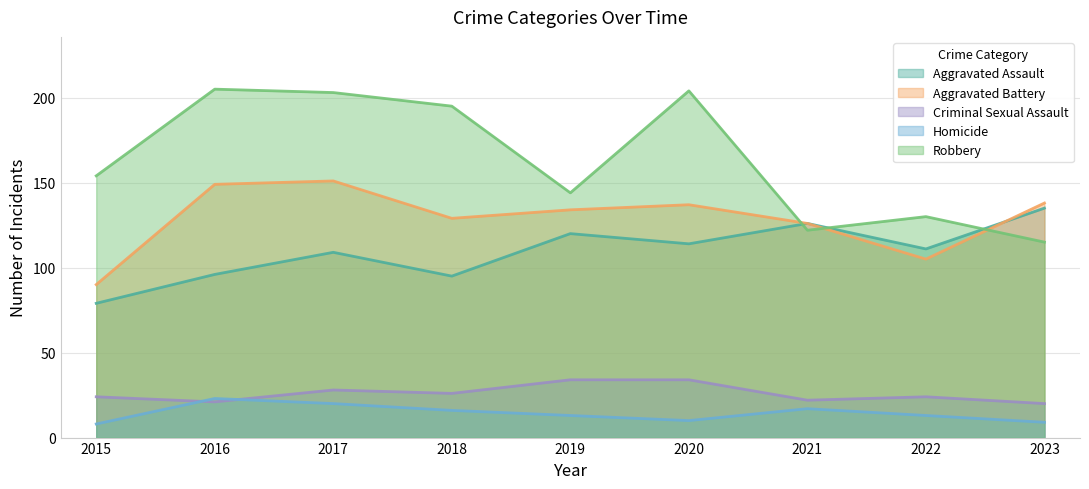

What is the sum of the Homicide values at 2015 and 2022?

21